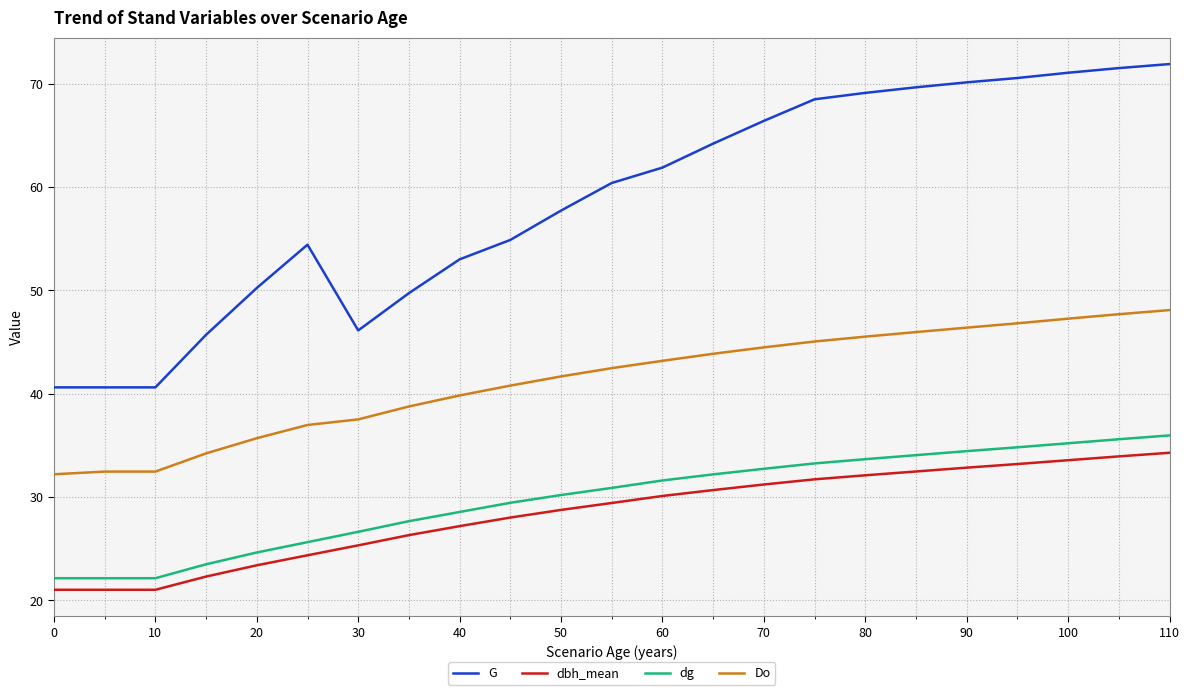

What is the smallest value displayed?

21.0